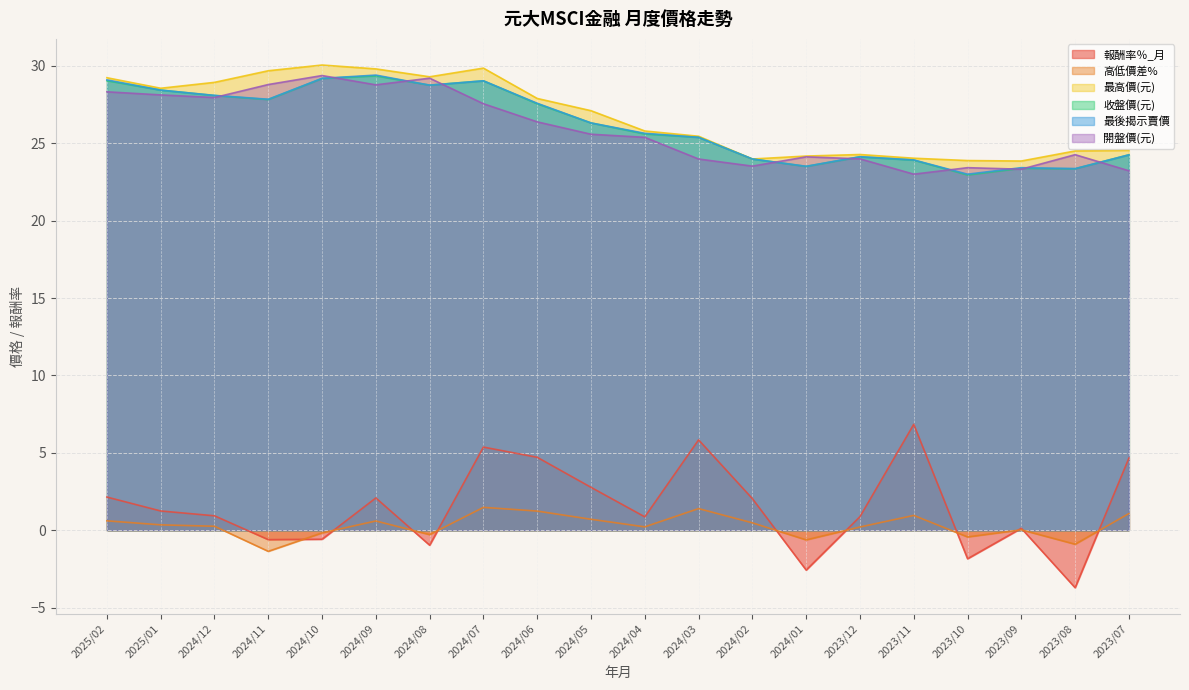

What value does the 最後揭示賣價 series have at 2024/04?

25.6